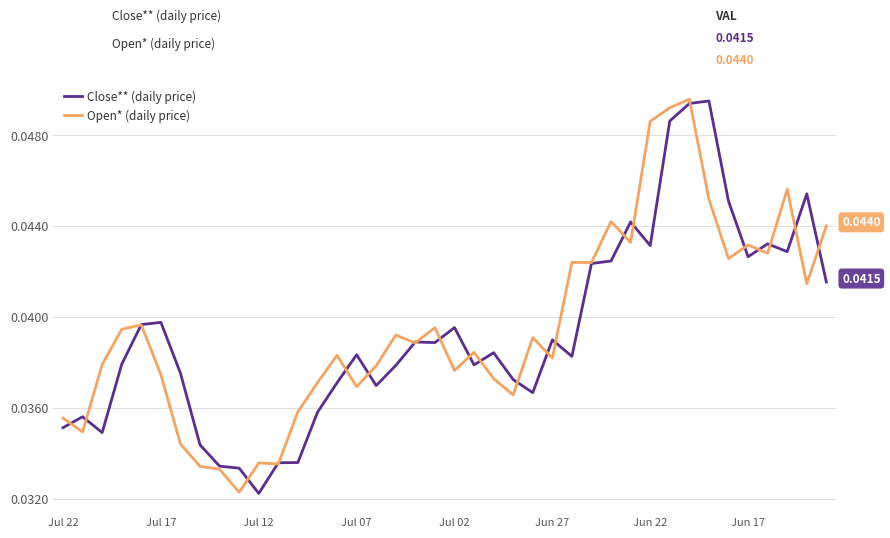

At how many categories does at least one series exceed 0?

40